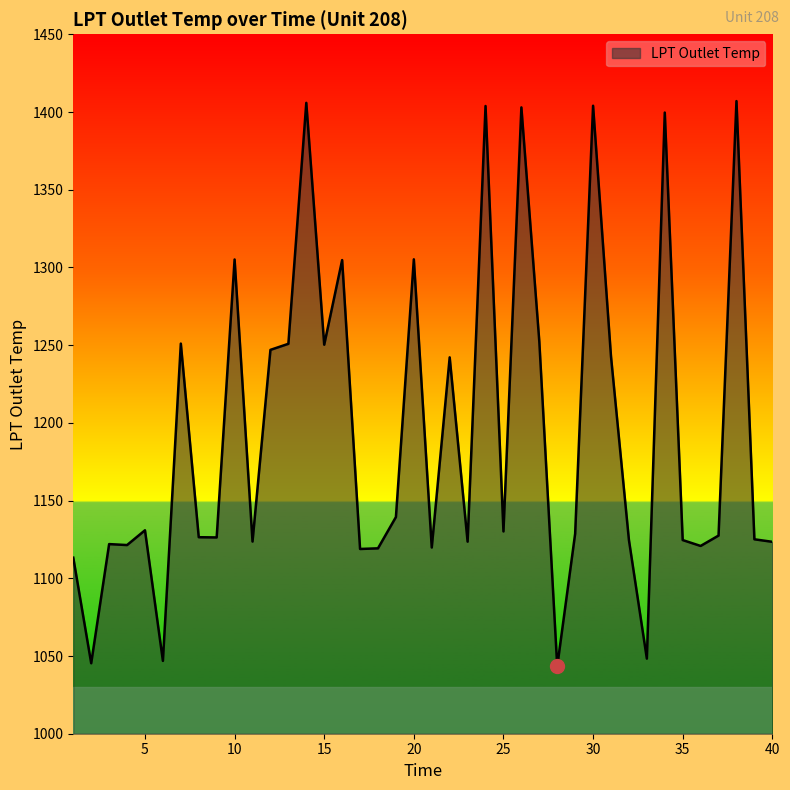

What is the difference between the maximum and minimum values?

363.8